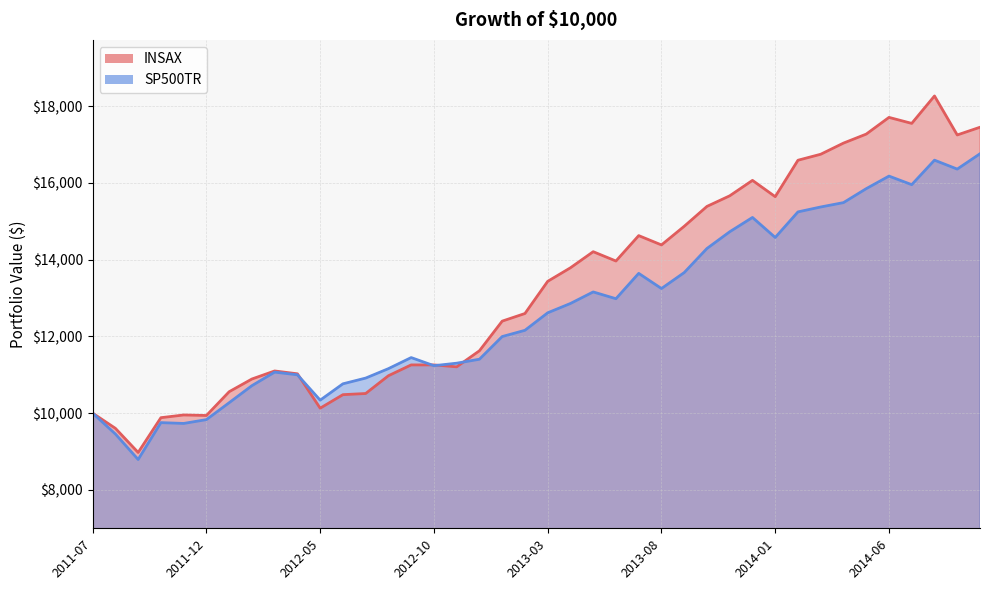

Which series ends up on top after the final intersection of INSAX and SP500TR?

INSAX